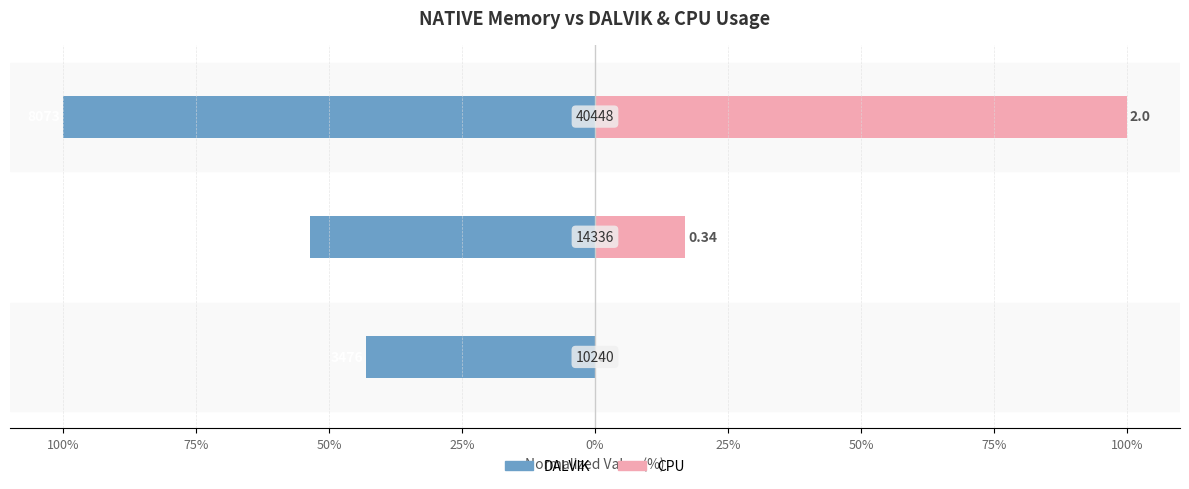

List the series in order of their peak value, lowest first.

DALVIK, CPU